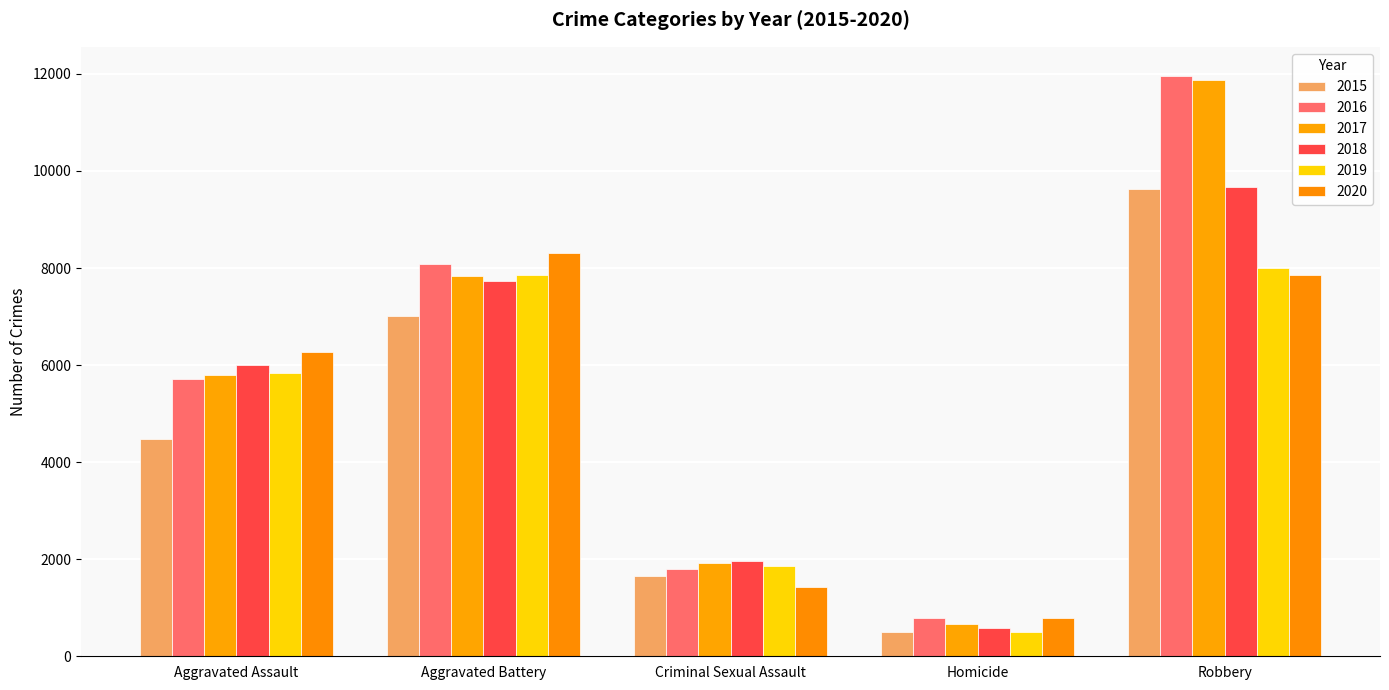

Is it true that 2020 equals 13355 at Aggravated Battery?

False